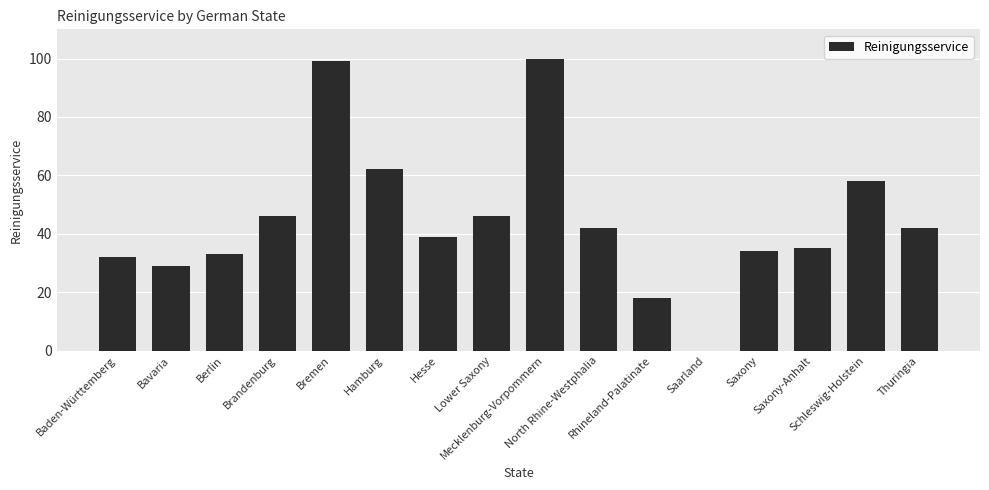

What is the greatest value displayed?

100